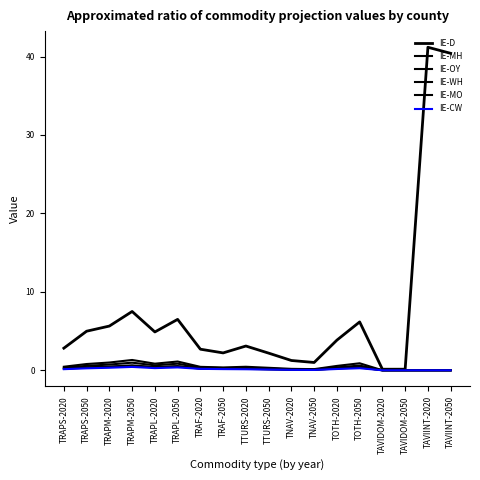

Which series has the largest total across all categories?

IE-D